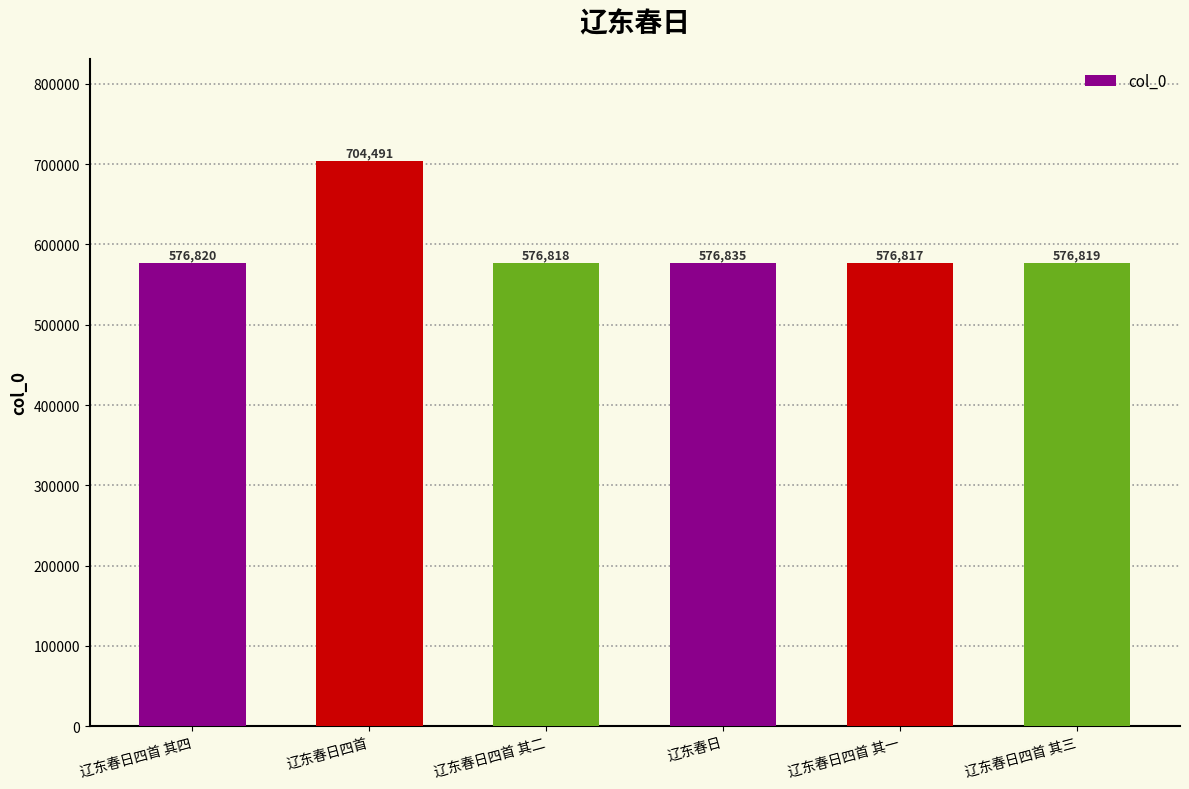

At which label is the value closest to 640654?

辽东春日